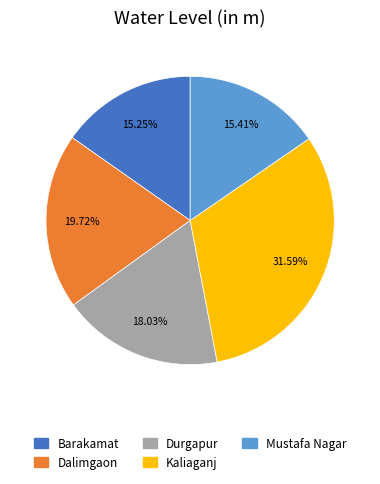

What is the ratio of the value at Barakamat to the value at Durgapur?

0.8